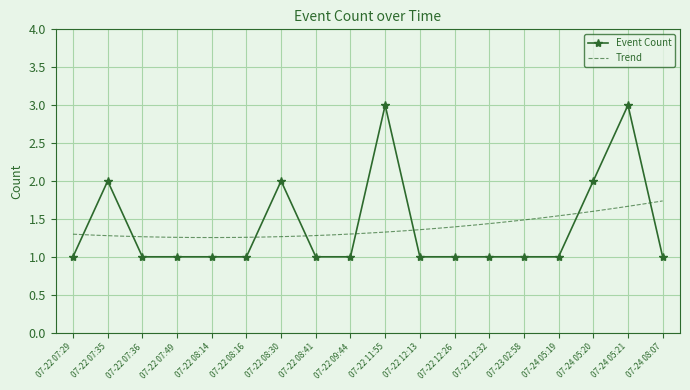

Rank the categories by value from lowest to highest.

07-22 07:29, 07-22 07:36, 07-22 07:49, 07-22 08:14, 07-22 08:16, 07-22 08:41, 07-22 09:44, 07-22 12:13, 07-22 12:26, 07-22 12:32, 07-23 02:58, 07-24 05:19, 07-24 08:07, 07-22 07:35, 07-22 08:30, 07-24 05:20, 07-22 11:55, 07-24 05:21